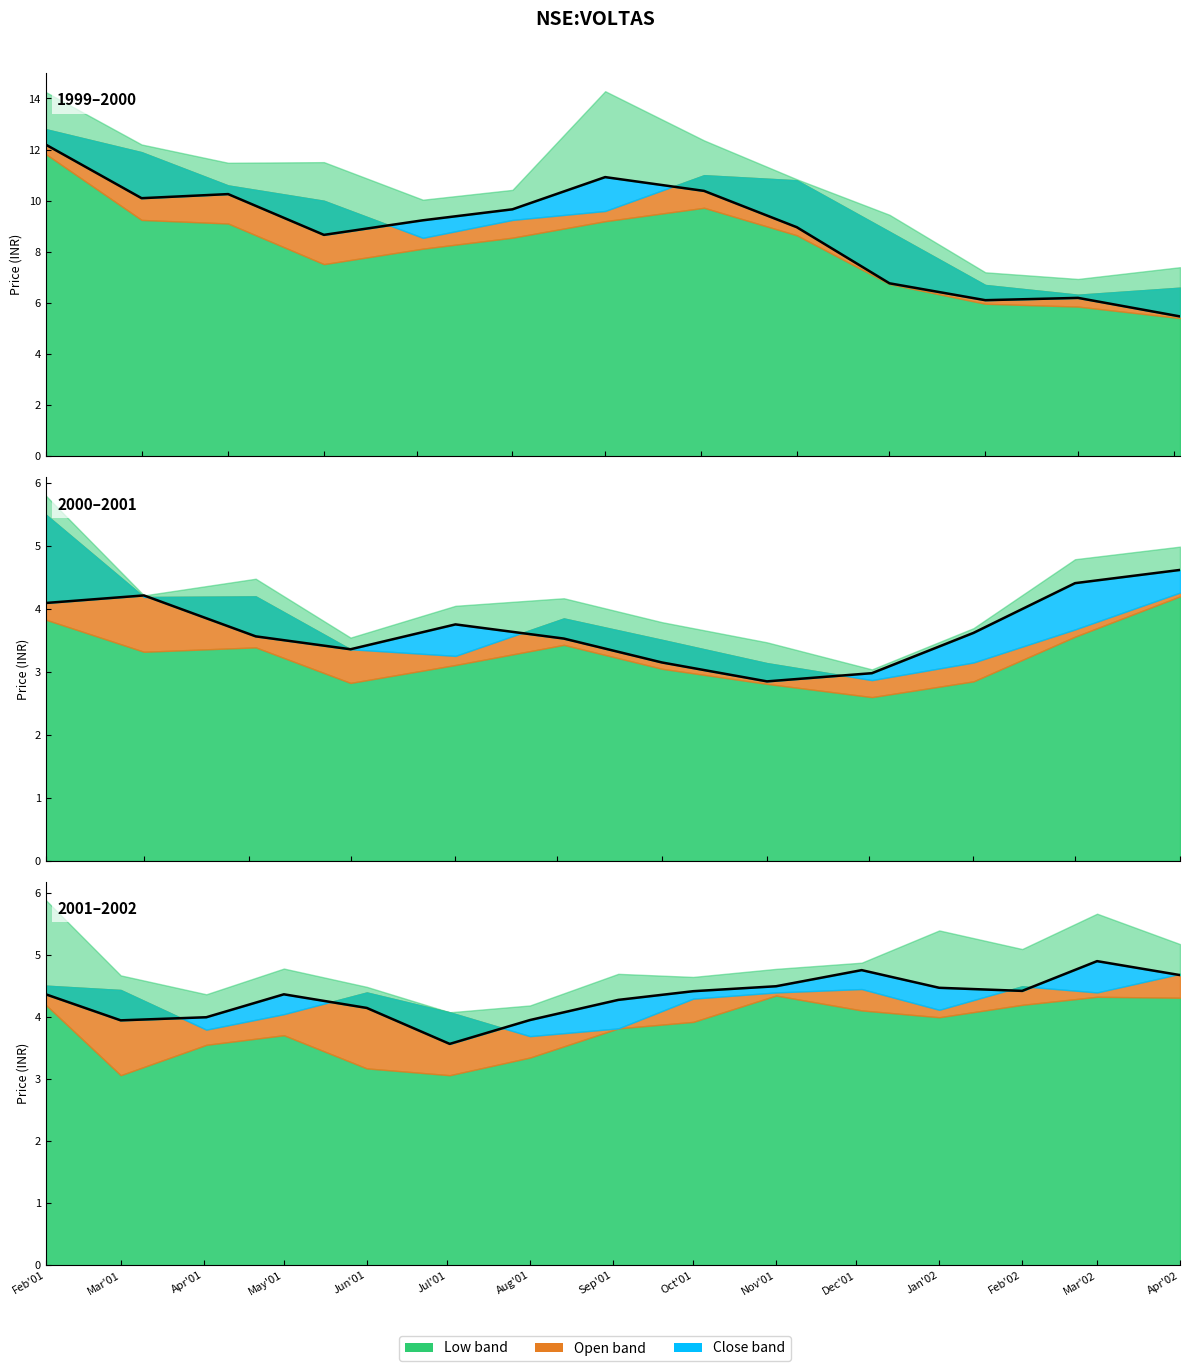

Approximately how many times larger is the value at Apr'02 compared to Feb'02?

1.1